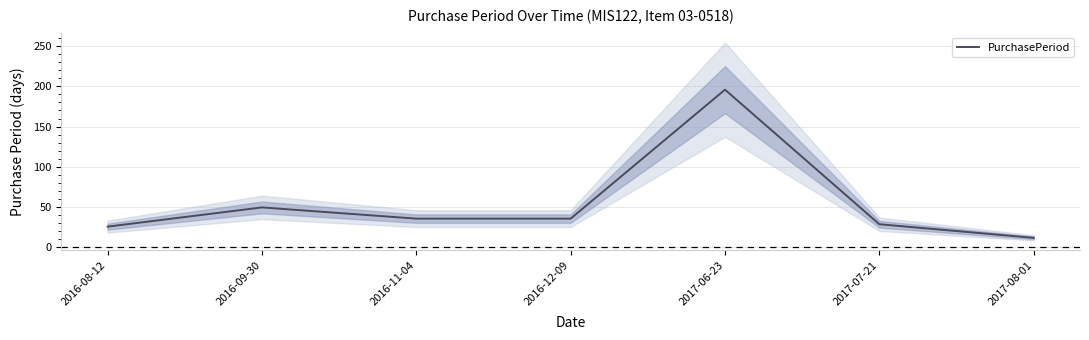

The value at 2016-08-12 is 33. True or false?

False